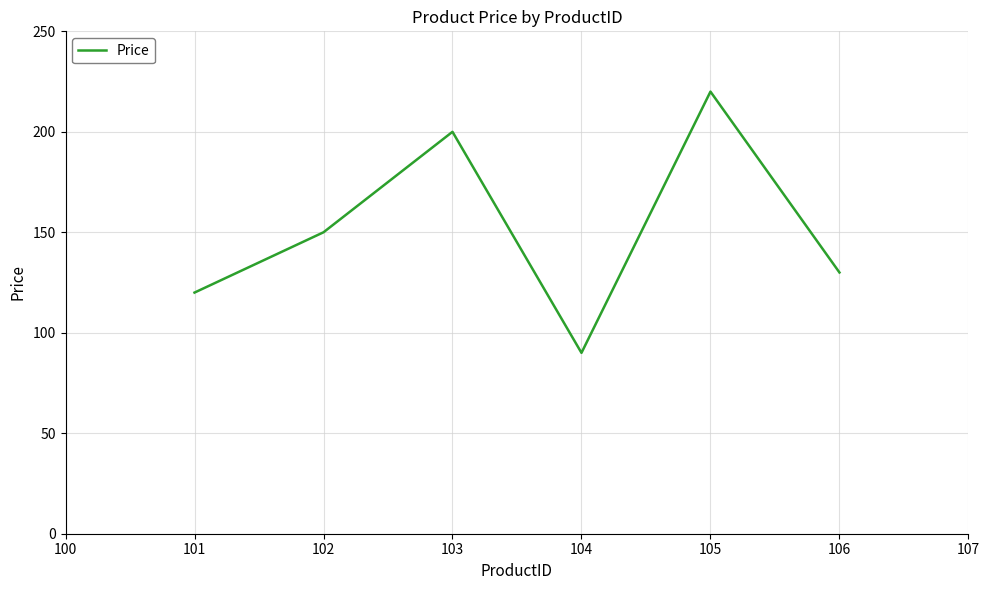

What is the sum of the values at 102 and 103?

350